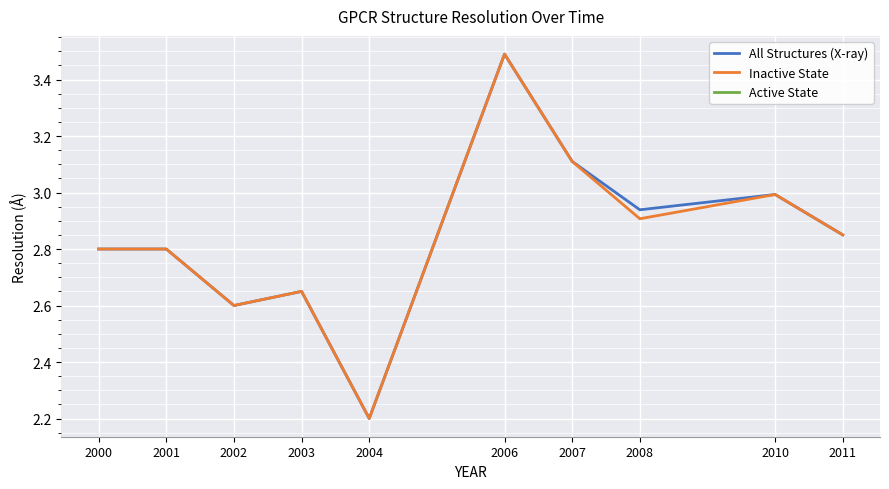

The value of Inactive State at 2000 is 1.7. True or false?

False